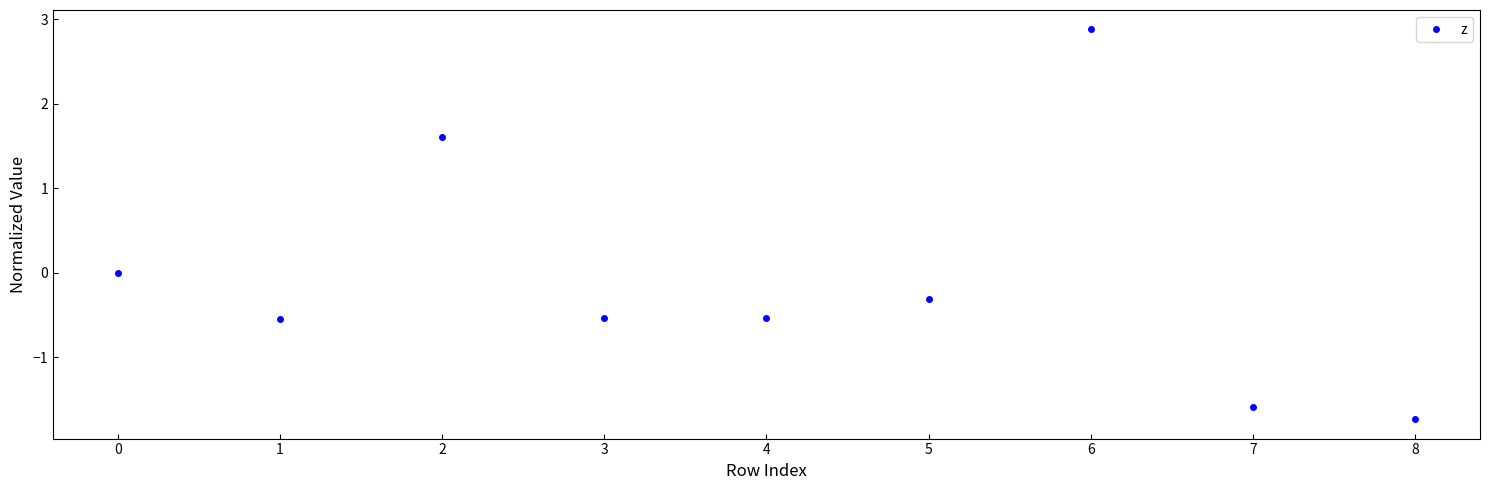

Does the chart display data point markers on the line(s)?

Yes